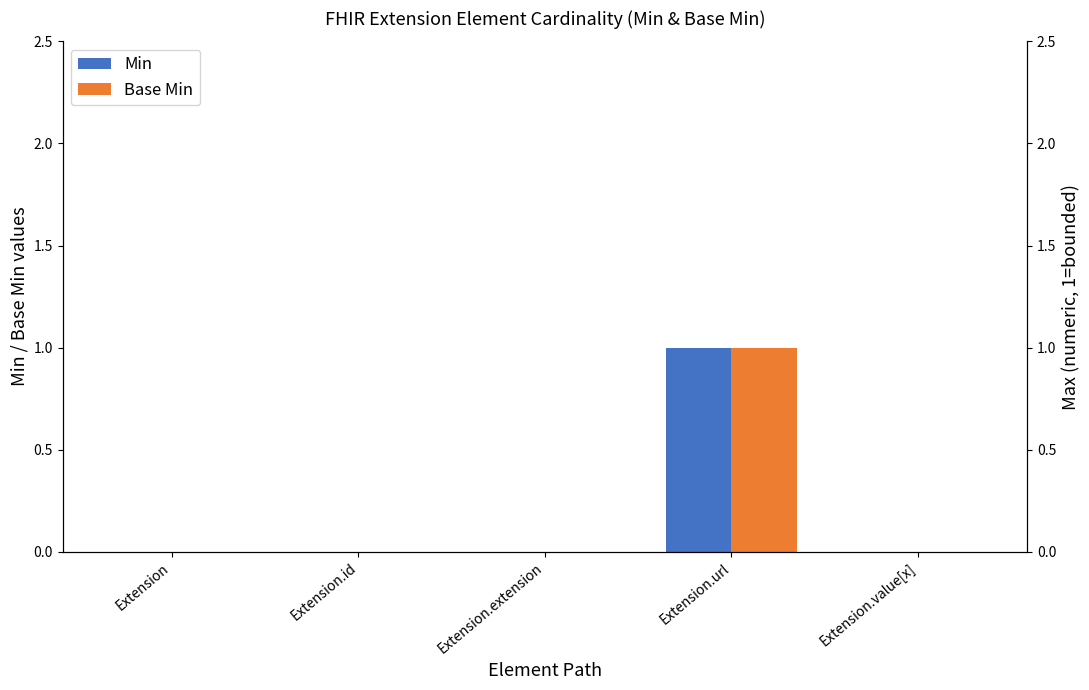

Is the value of Min at Extension.id greater than the value of Base Min at Extension.url?

No